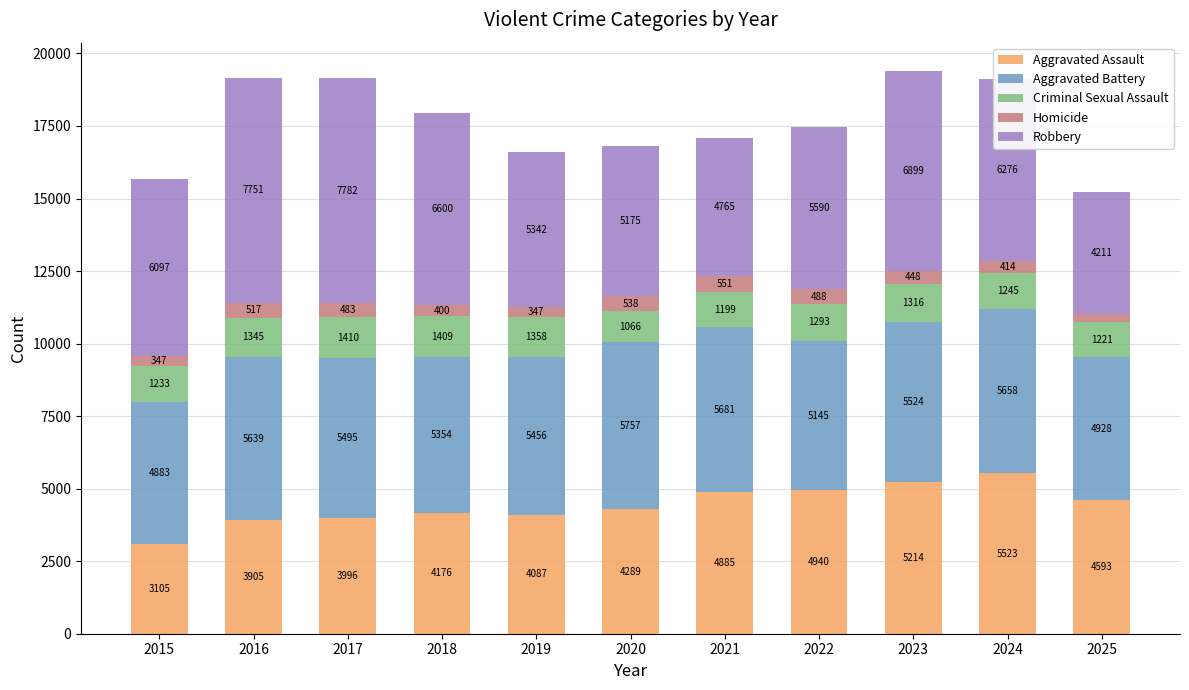

The value of Aggravated Assault at 2018 is 4176. True or false?

True